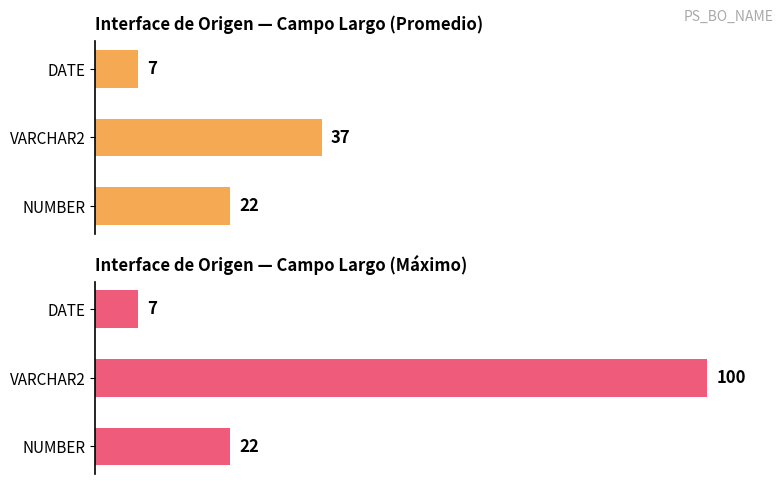

At how many categories does at least one series exceed 26?

1